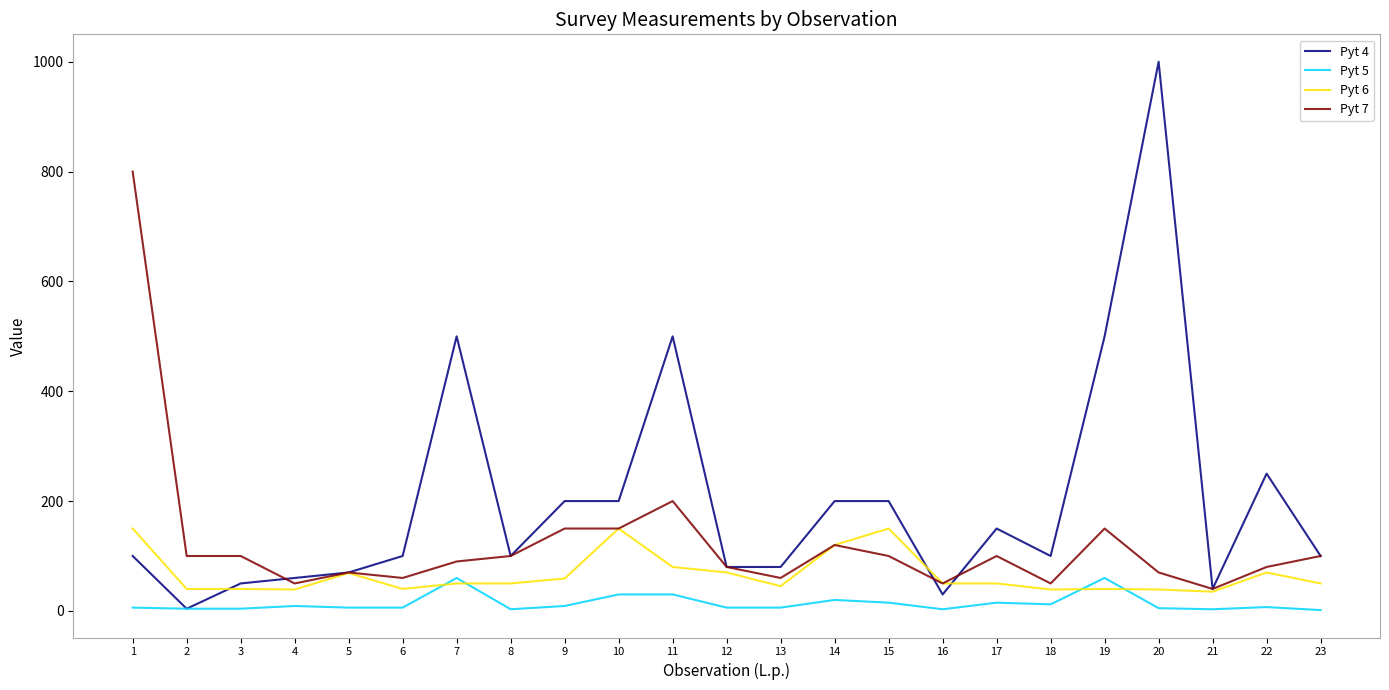

Which series has the widest spread of values?

Pyt 4